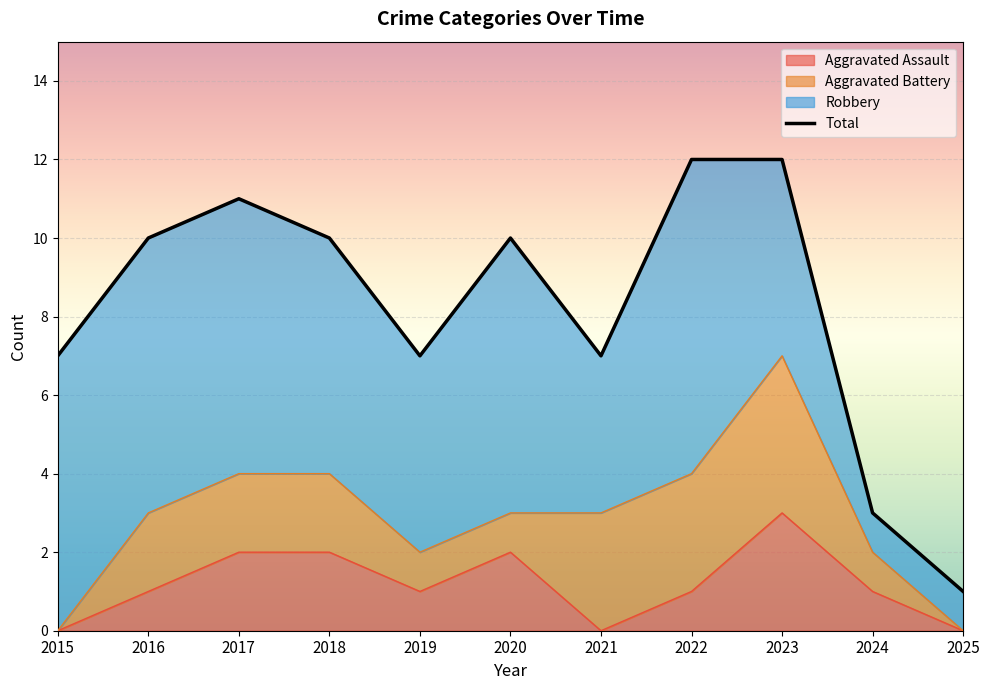

At how many categories does at least one series exceed 3?

9